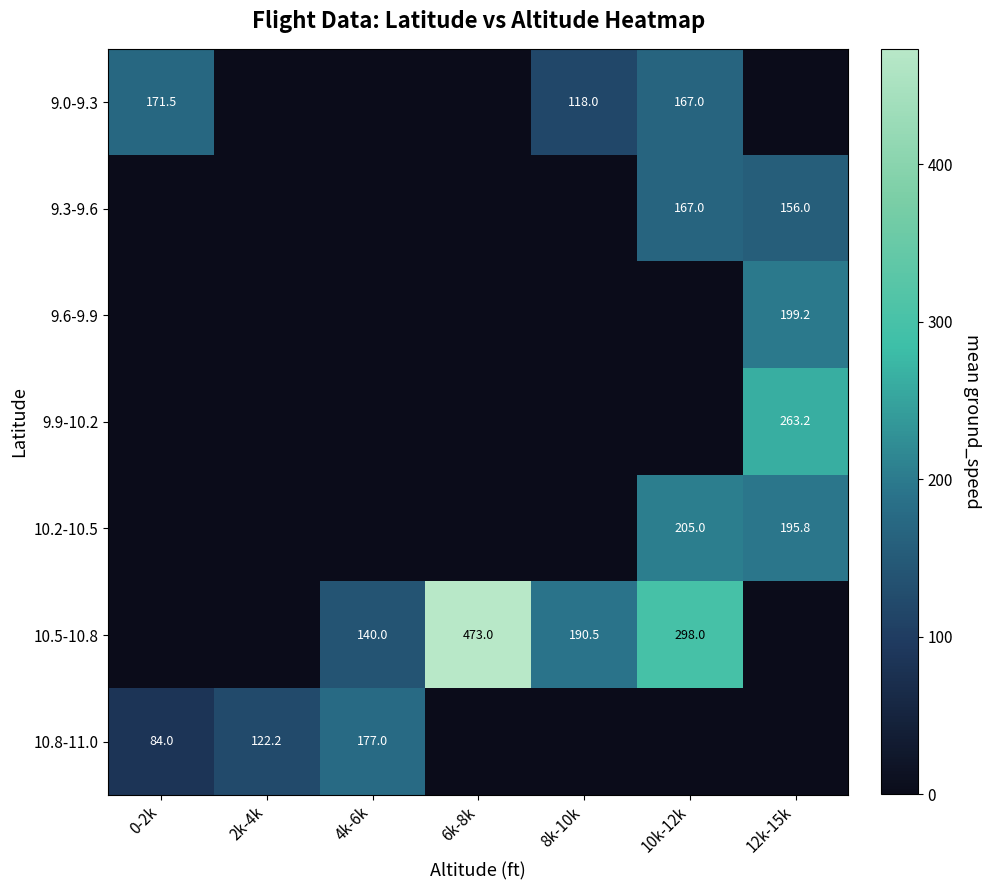

List the labels in order of 10.8-11.0 value, smallest first.

6k-8k, 8k-10k, 10k-12k, 12k-15k, 0-2k, 2k-4k, 4k-6k